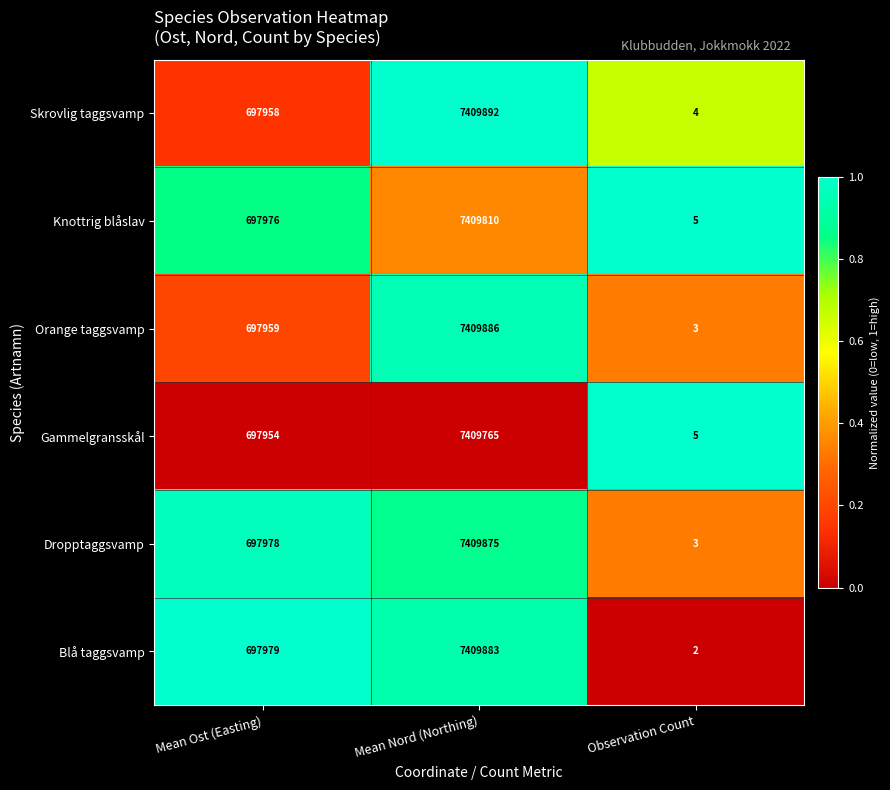

List the labels in order of Gammelgransskål value, largest first.

Mean Nord (Northing), Mean Ost (Easting), Observation Count